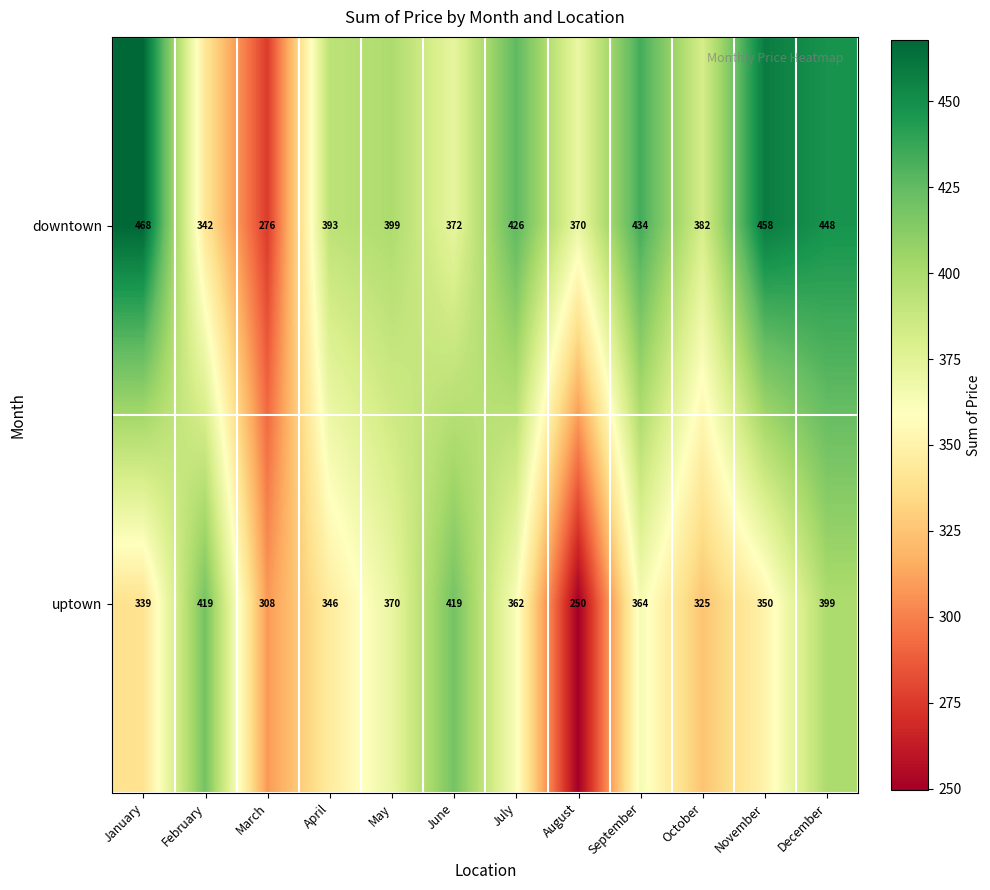

At which label does uptown first exceed 362?

February